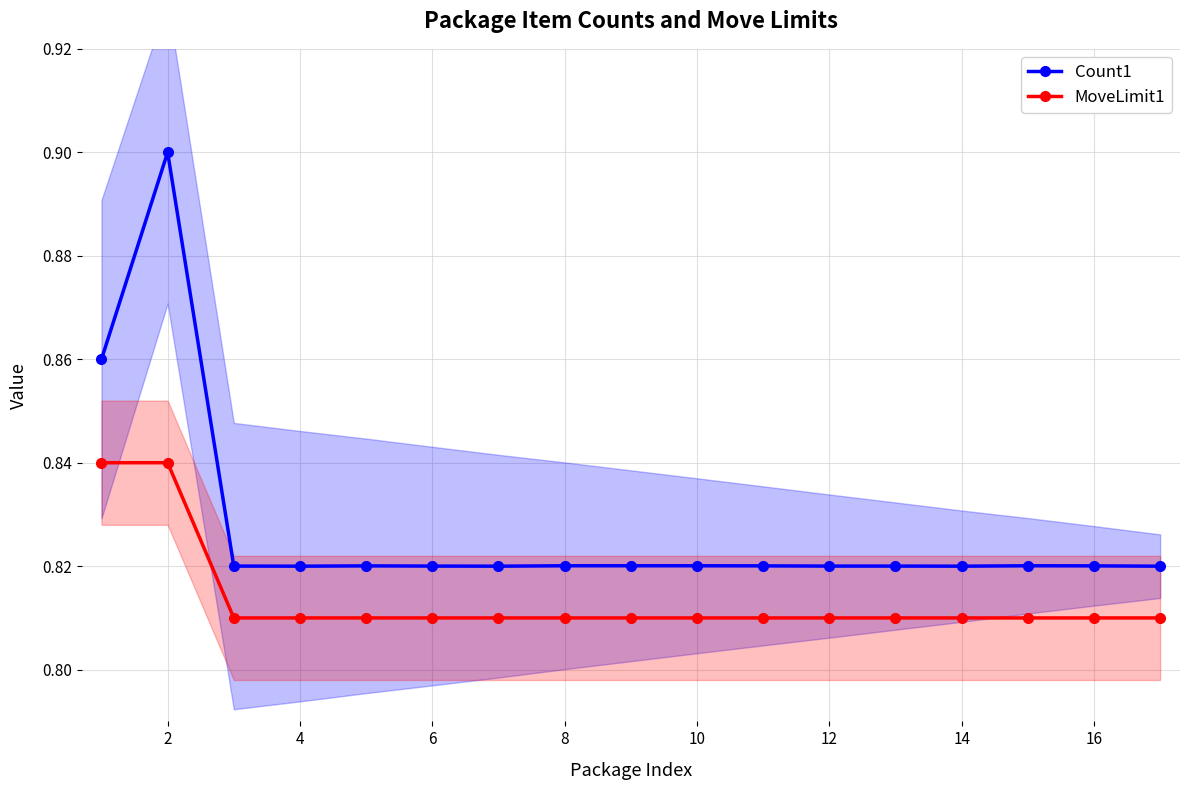

Is it true that MoveLimit1 equals 1.2 at 12?

False